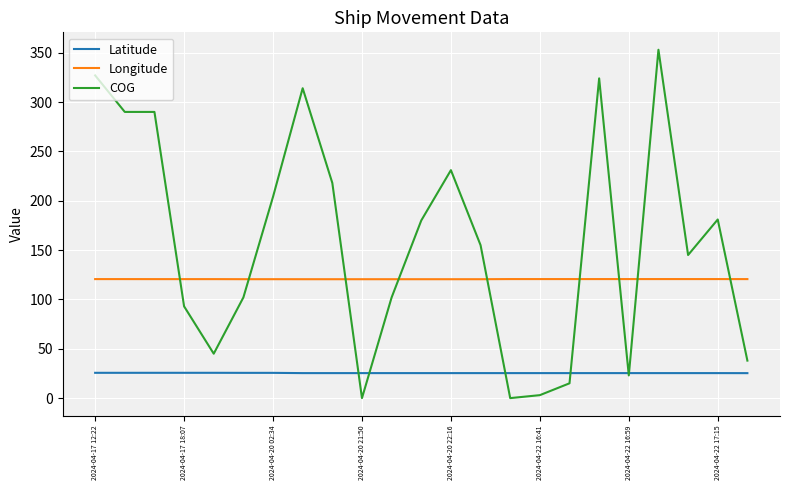

True or false: Longitude and Latitude intersect in this chart.

False